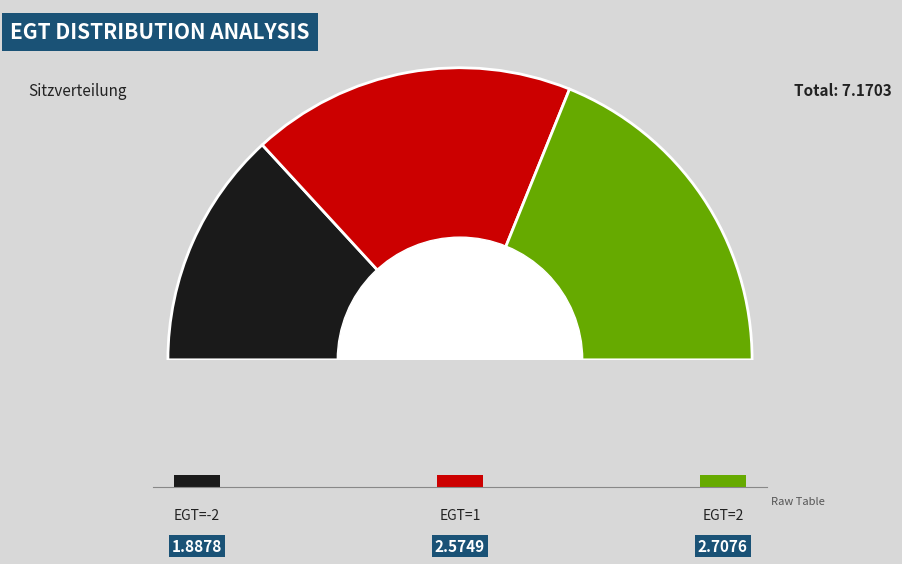

What is the largest slice in the pie chart?

2